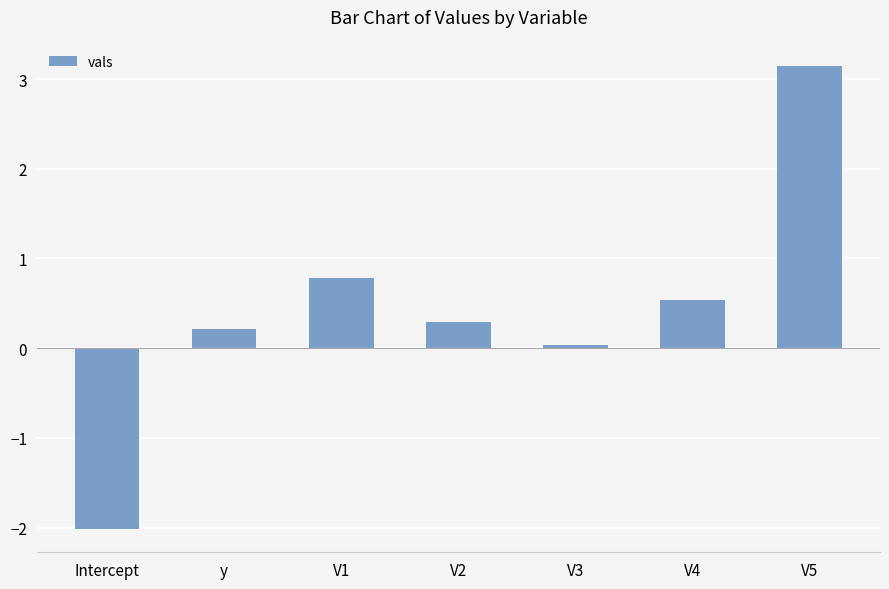

What is the maximum value shown in the chart?

3.1